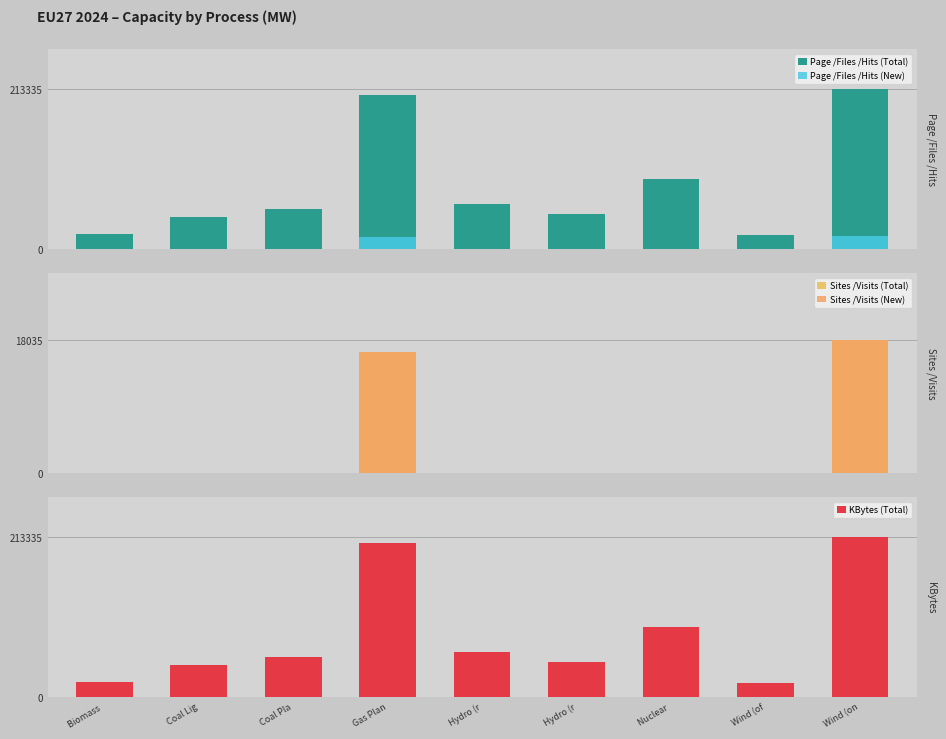

Which series has the largest range (max minus min)?

Page /Files /Hits (Total)